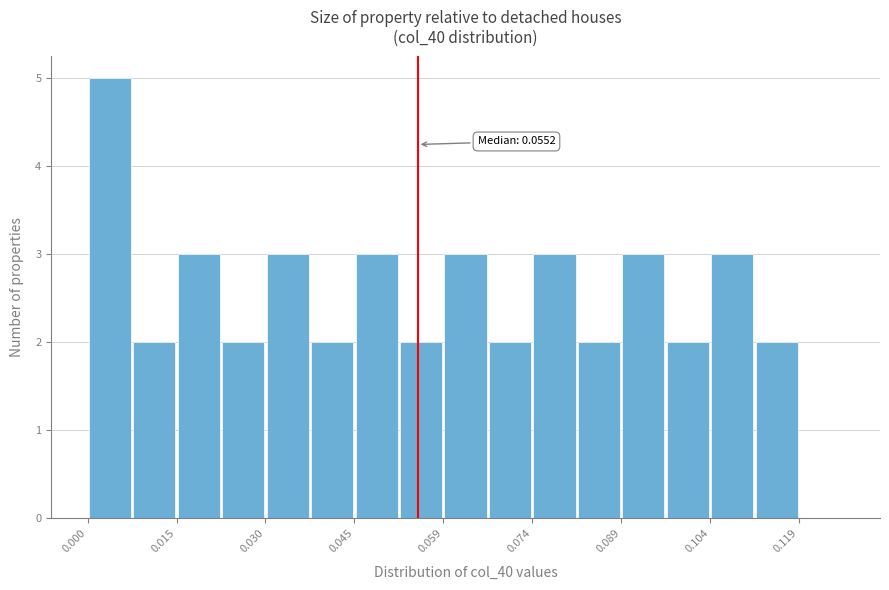

Around what value on the x-axis is the tallest bar? Give the approximate position of its centre, as read against the axis.

0.004